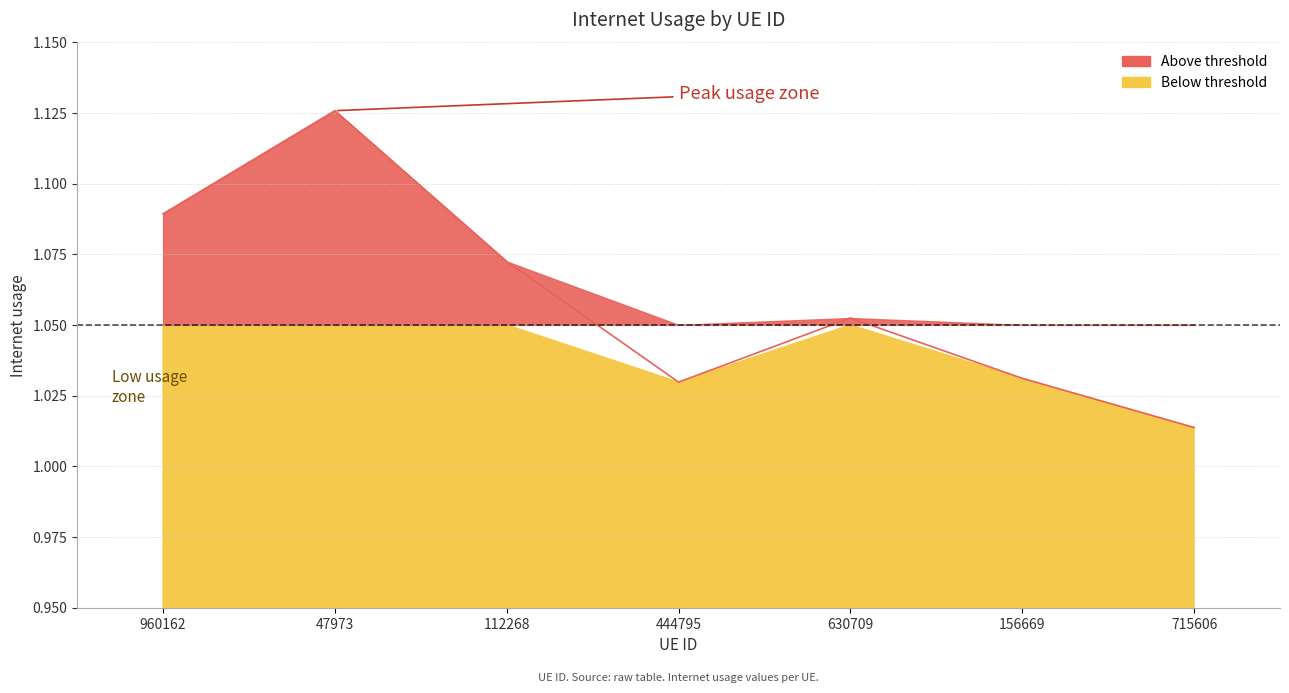

What is the value of the 3rd point from the left?

1.1